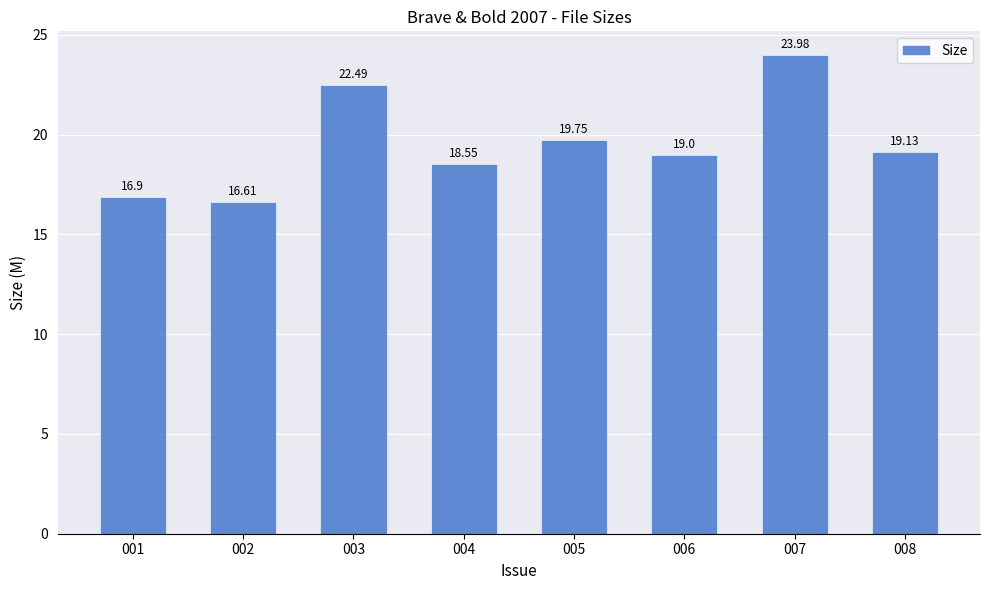

Reading left to right, extract all data points from this chart.

001=16.9	002=16.6	003=22.5	004=18.6	005=19.8	006=19.0	007=24.0	008=19.1